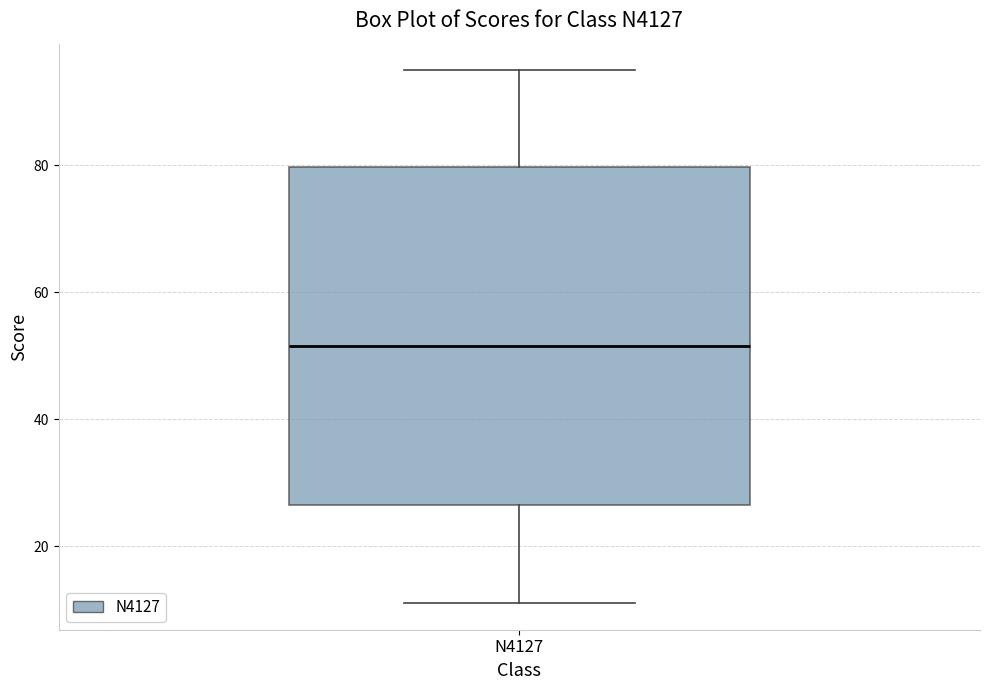

Read this box plot against the y-axis: the position of the median line, the range covered by the box, and the ends of both whiskers. The values are not printed on the chart, so give them approximately, as read against the axis.

median 52, box 26 to 80, whiskers 12 to 96